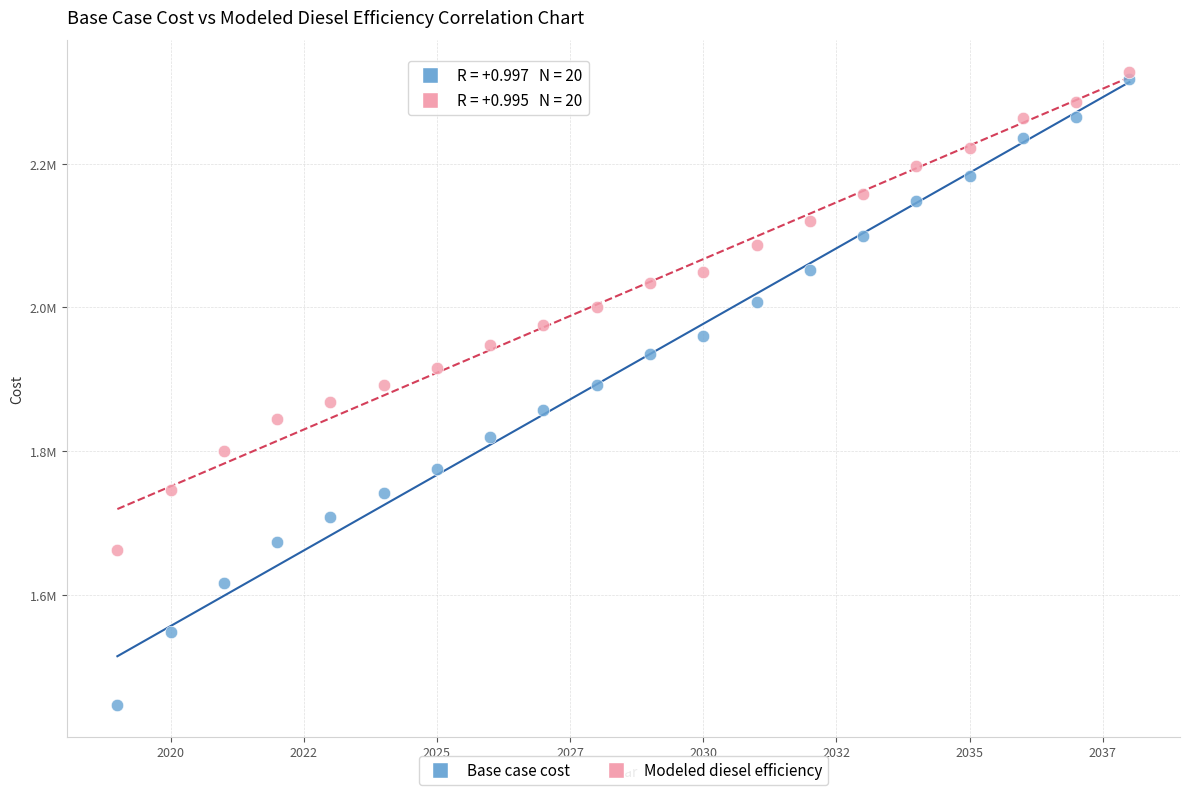

Which series contains the lowest Y value?

Base case cost